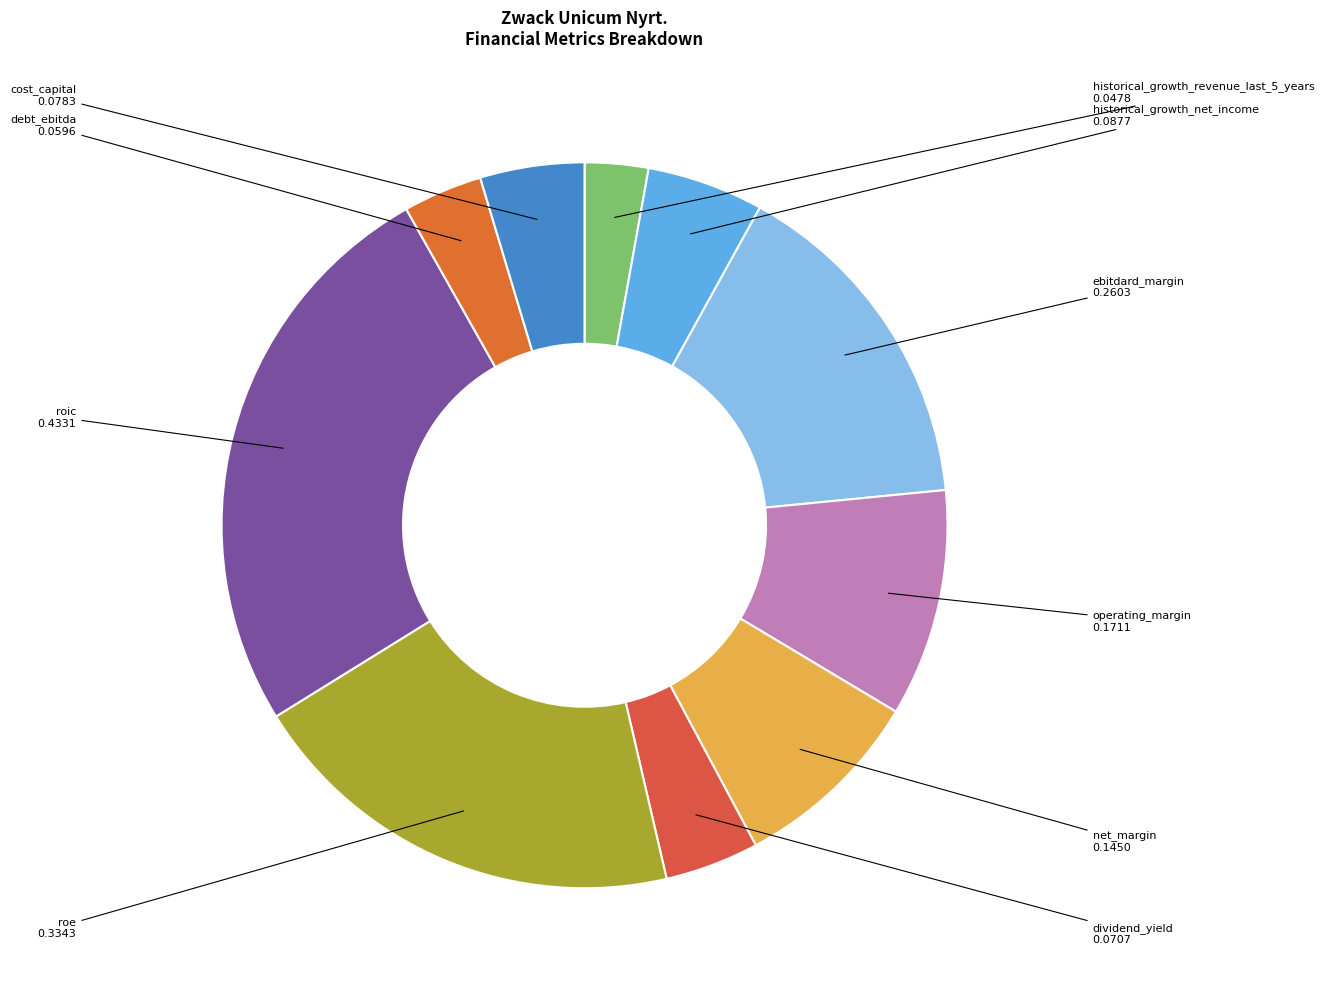

How many slices are in this pie chart?

10